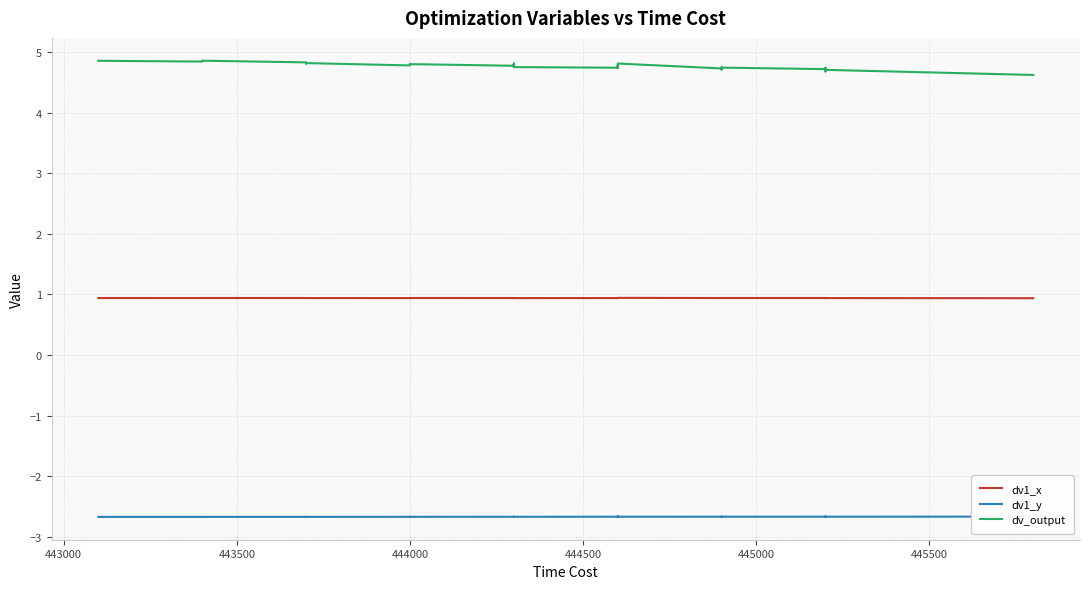

How many categories are shown in the chart?

40